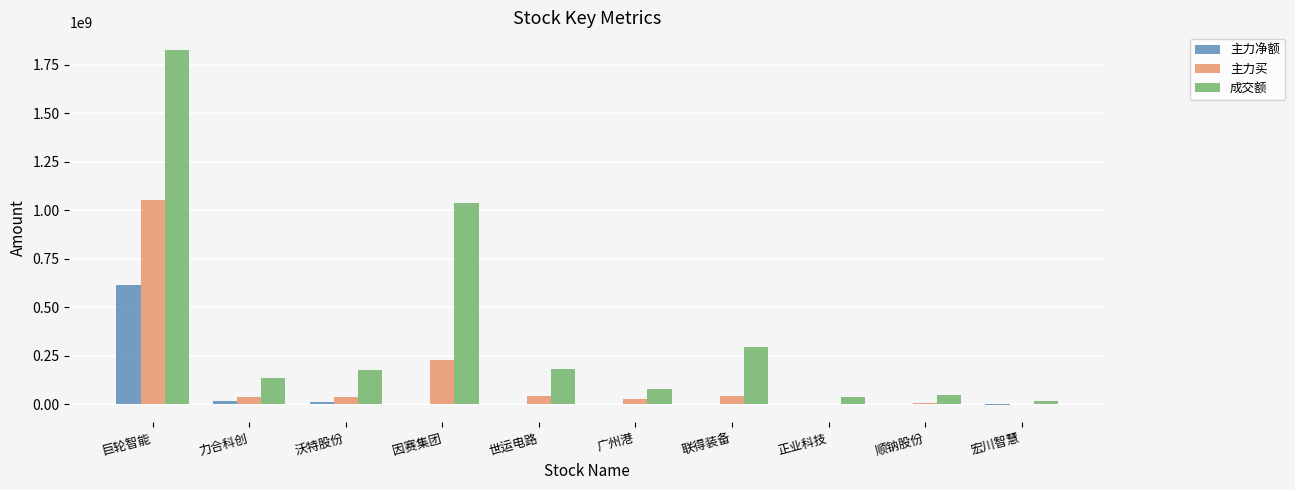

Is it true that 成交额 equals 274389645 at 世运电路?

False